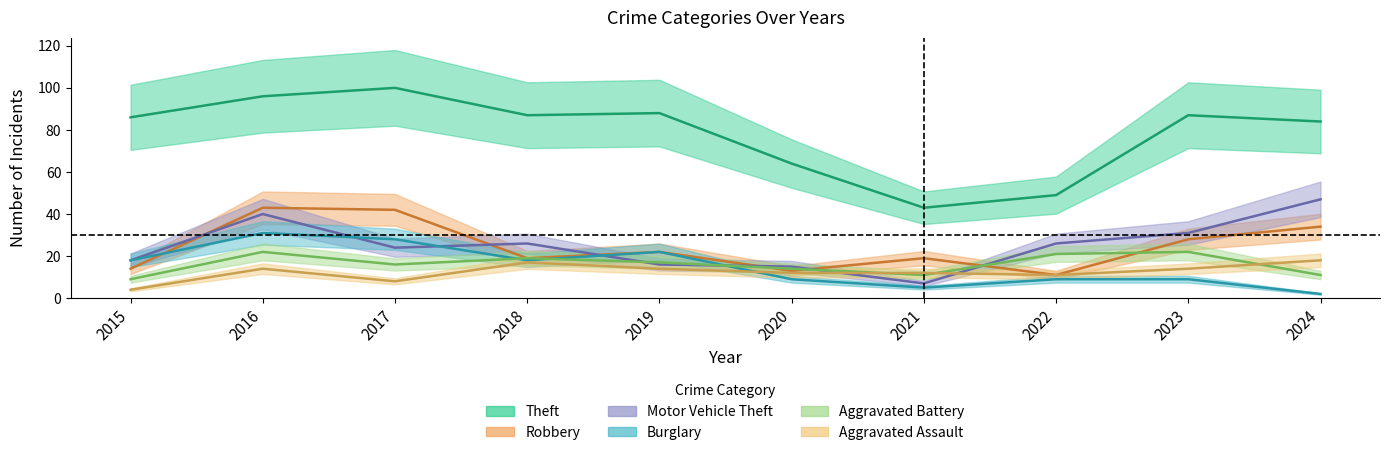

What is the total value across all series at 2019?

179